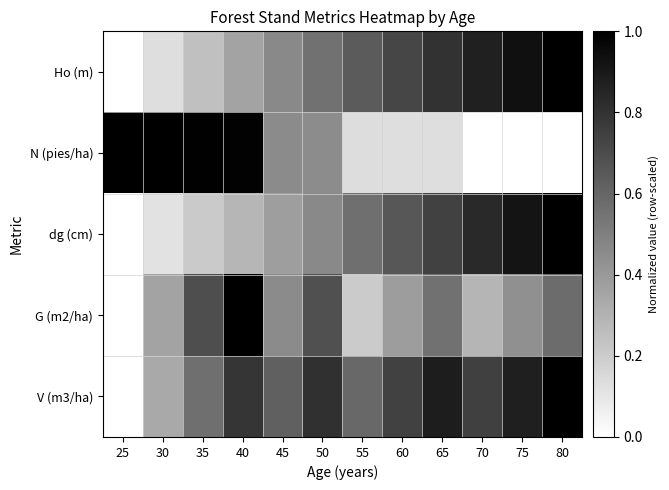

Which series has the largest total across all categories?

V (m3/ha)